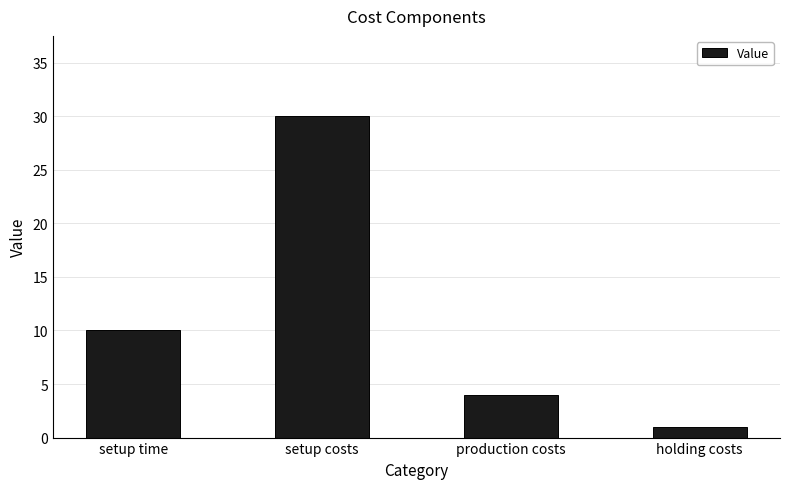

Reading left to right, list all the values displayed in this chart.

setup time=10	setup costs=30	production costs=4	holding costs=1